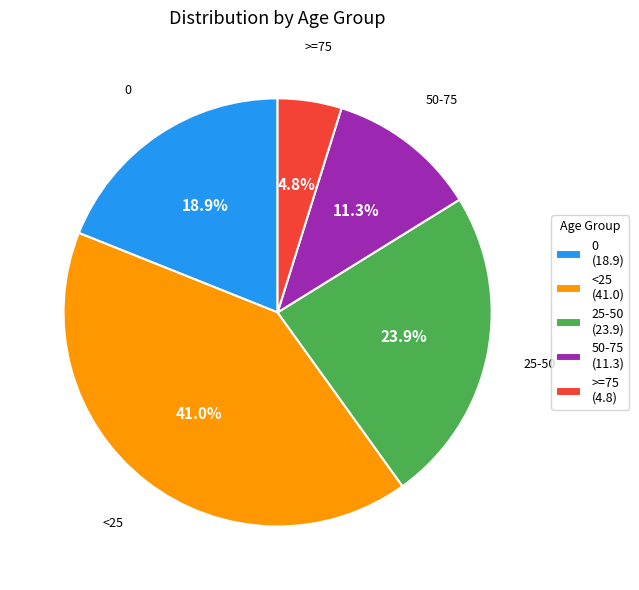

What is the total percentage of >=75 and 25-50?

28.7%